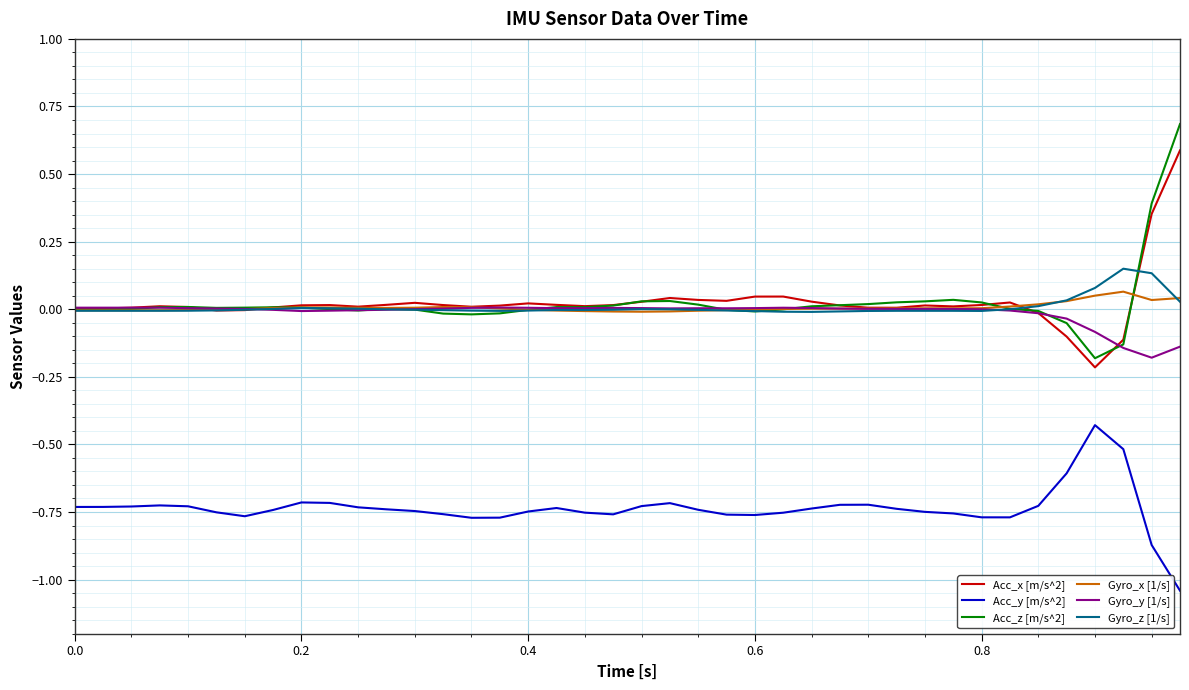

Which series has the widest spread of values?

Acc_z [m/s^2]